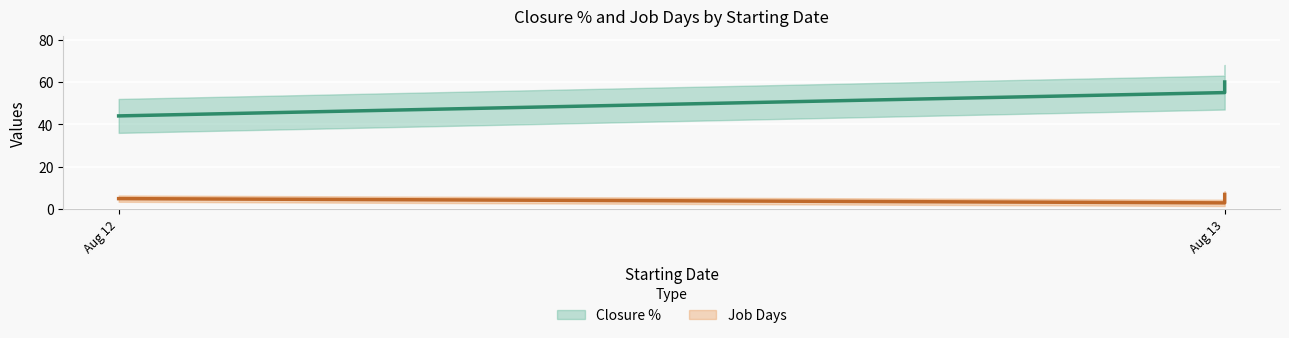

At which category is the sum across all series the highest?

Aug 13